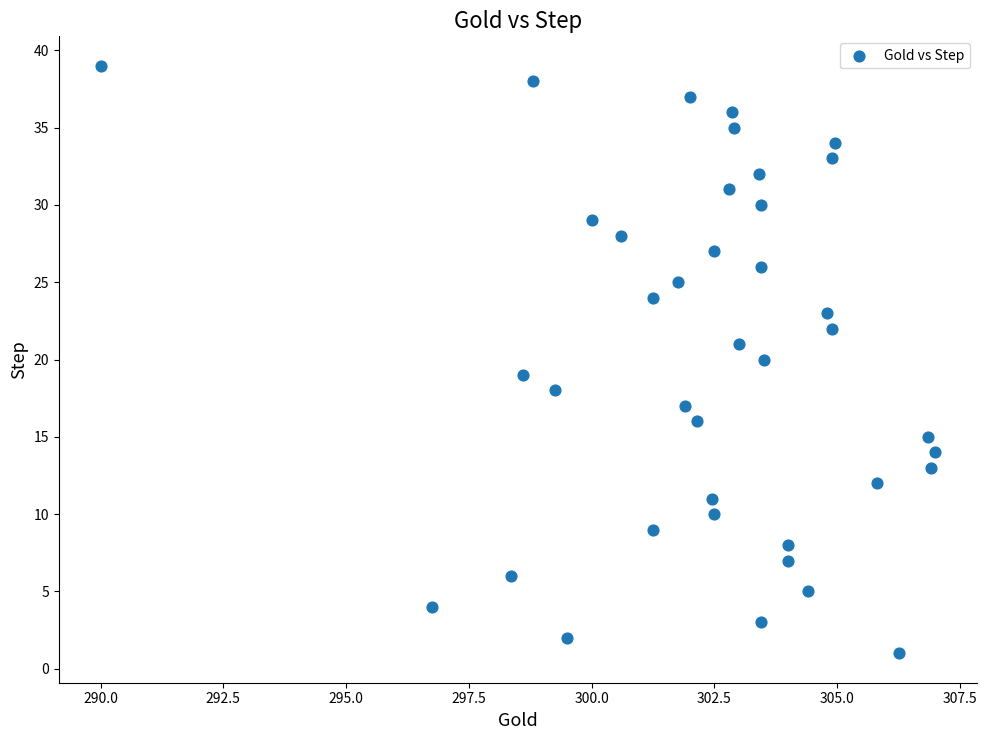

What is the range of Y values (max minus min)?

38